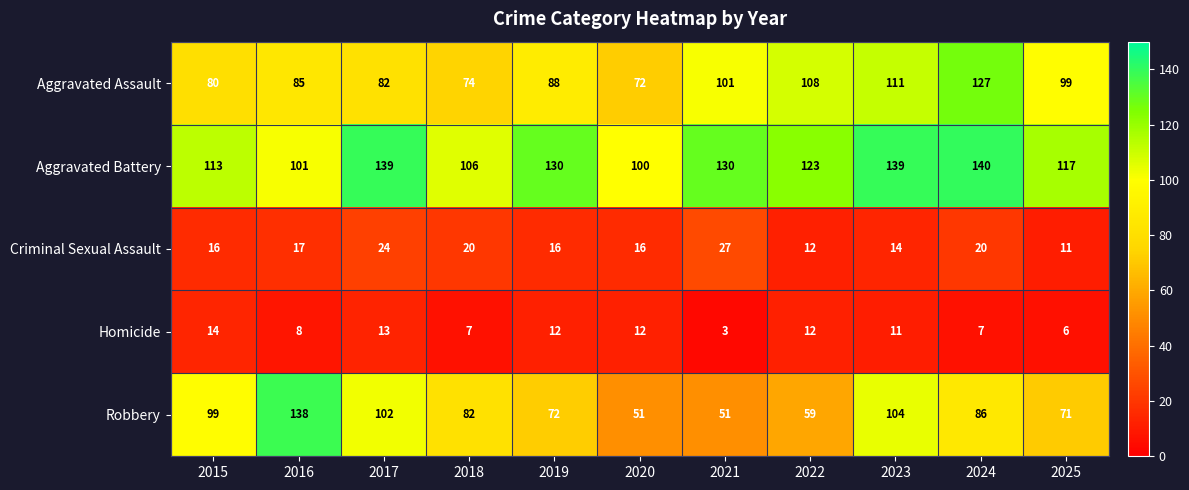

Where is Robbery nearest to the value 94?

2015